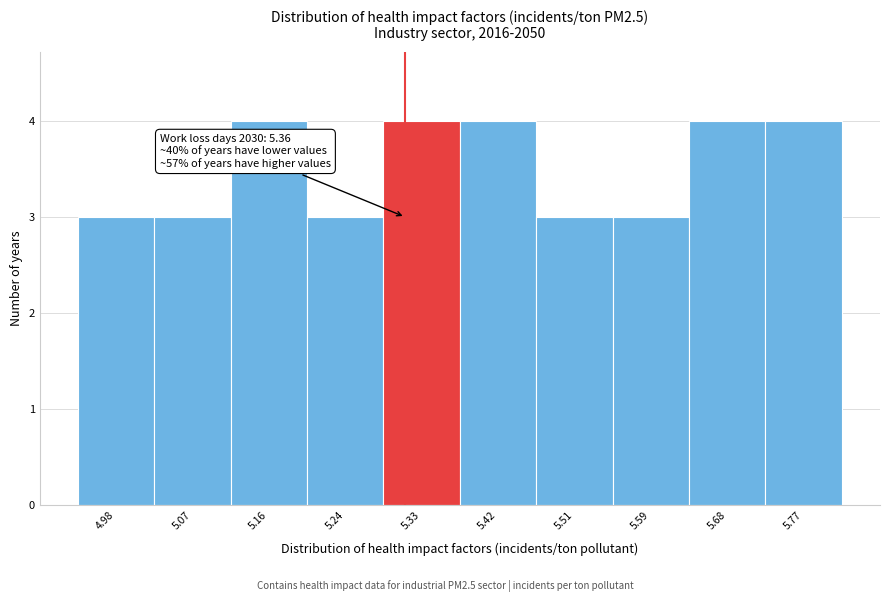

Reading right to left, what are all the values shown in this chart?

5.77=4	5.68=4	5.59=3	5.51=3	5.42=4	5.33=4	5.24=3	5.16=4	5.07=3	4.98=3